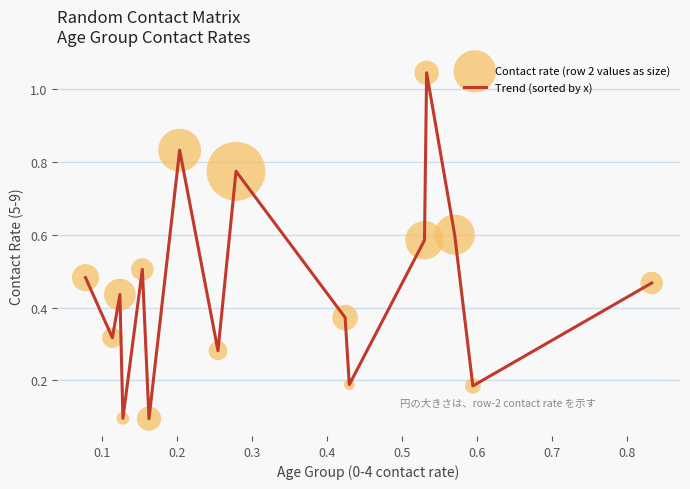

How many lines are shown in the chart?

1